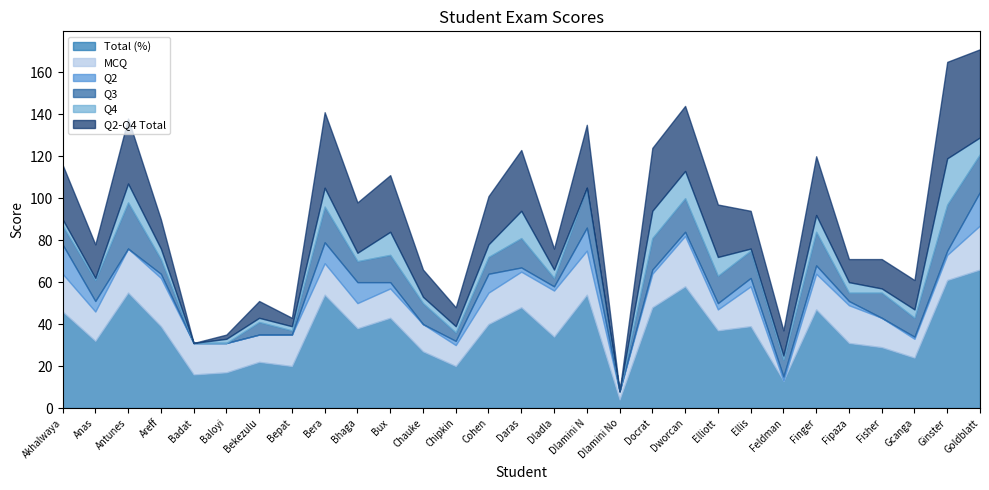

Where do Q3 and Q2 first cross each other?

Akhalwaya and Anas